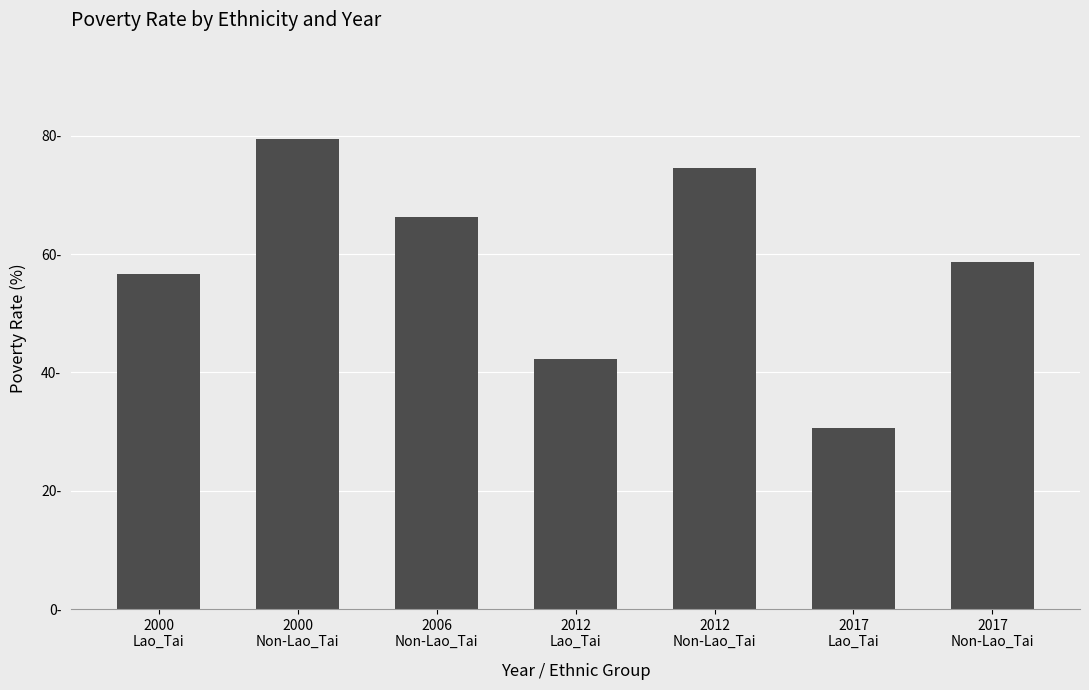

What is the smallest value displayed?

30.6